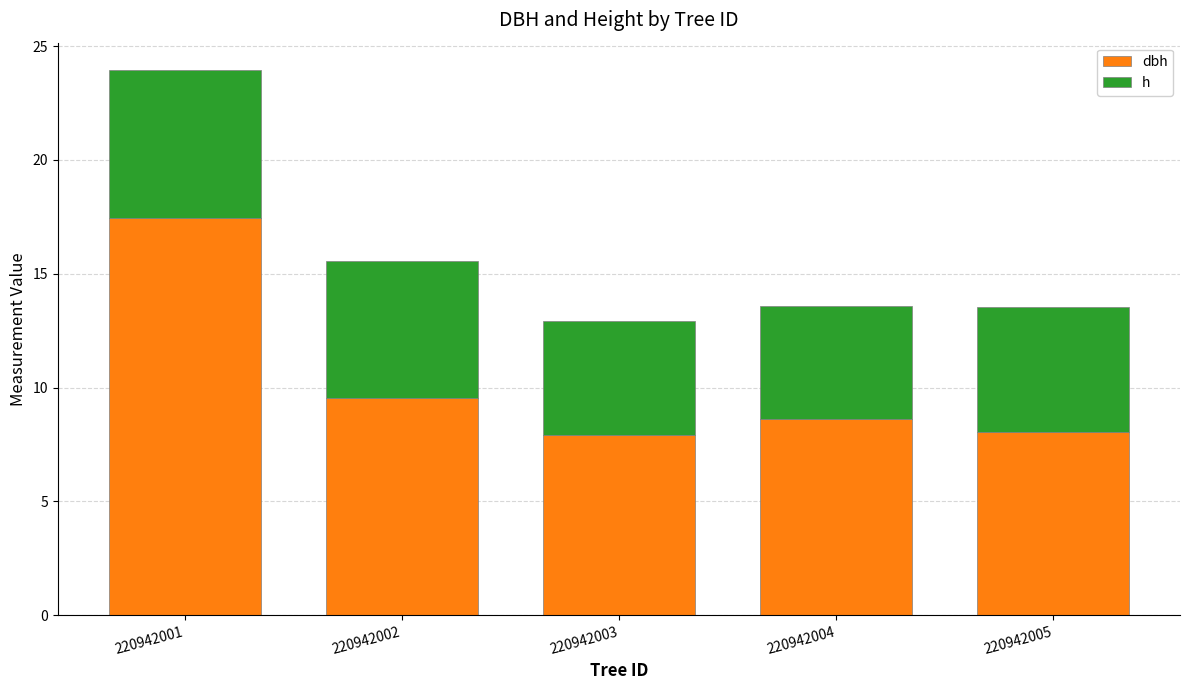

What is the total value across all series at 220942002?

15.6